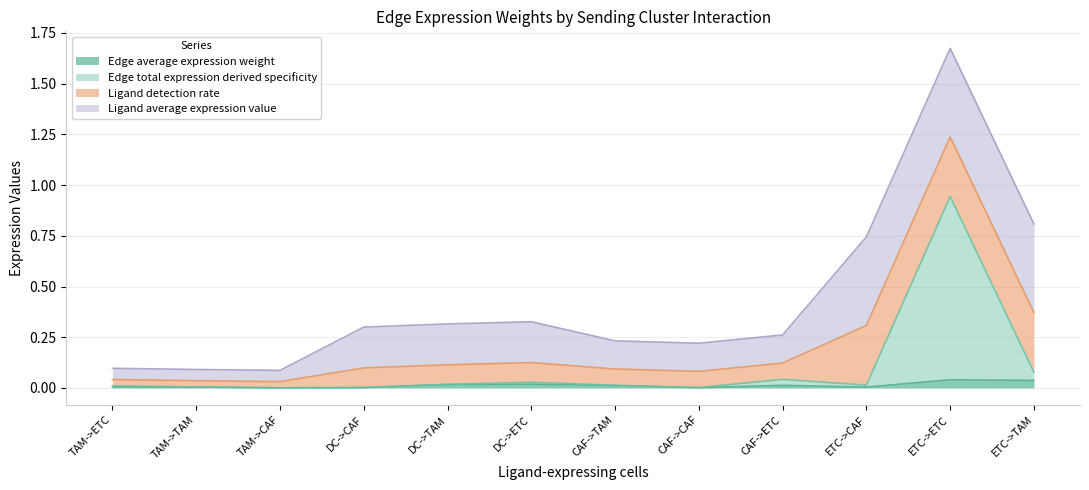

What are all the series names shown in the legend?

Edge average expression weight, Edge total expression derived specificity, Ligand detection rate, Ligand average expression value